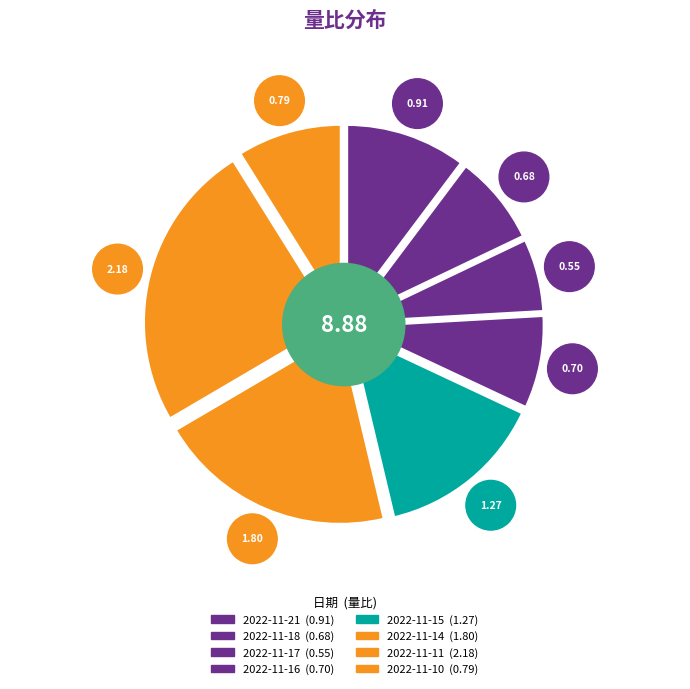

Rank the categories by value from highest to lowest.

2022-11-11, 2022-11-14, 2022-11-15, 2022-11-21, 2022-11-10, 2022-11-16, 2022-11-18, 2022-11-17